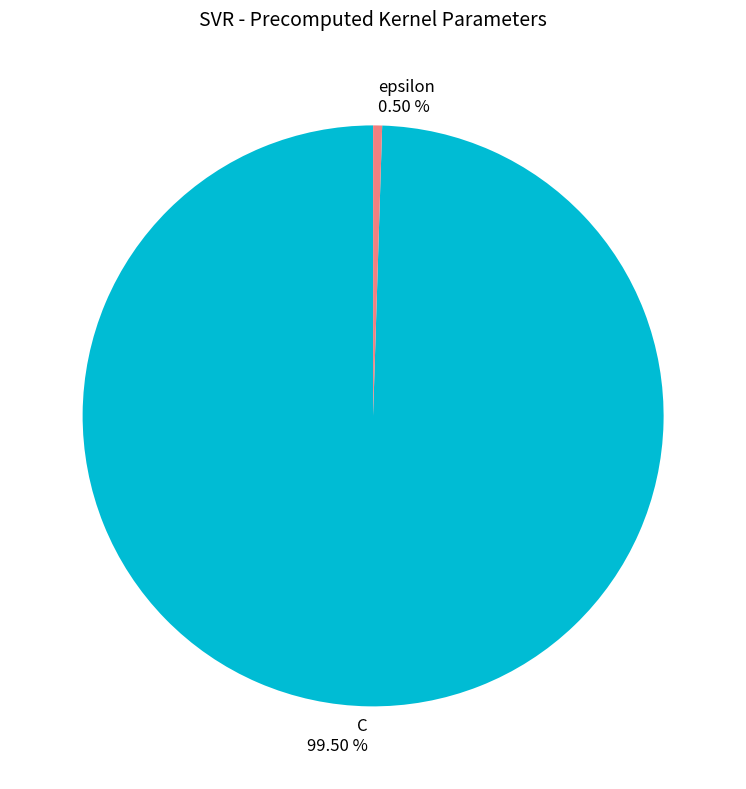

To the nearest percent, what is the difference between the largest and smallest slice percentages?

99%